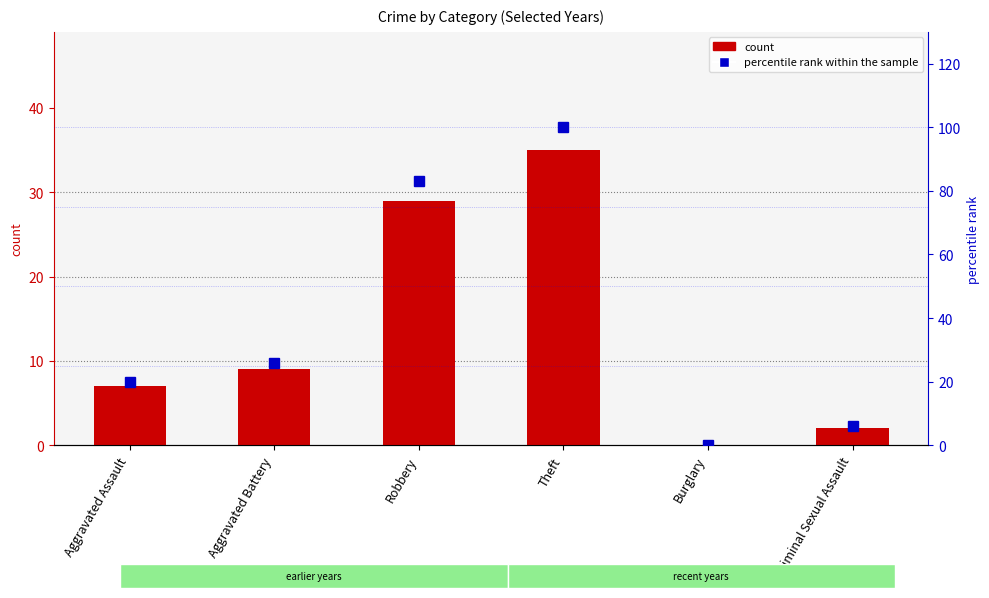

How many data points in count are above 9?

2